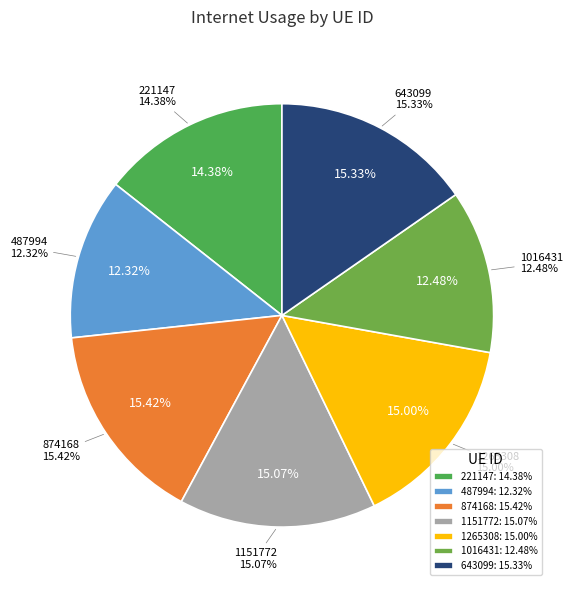

Does any single category account for the majority?

No